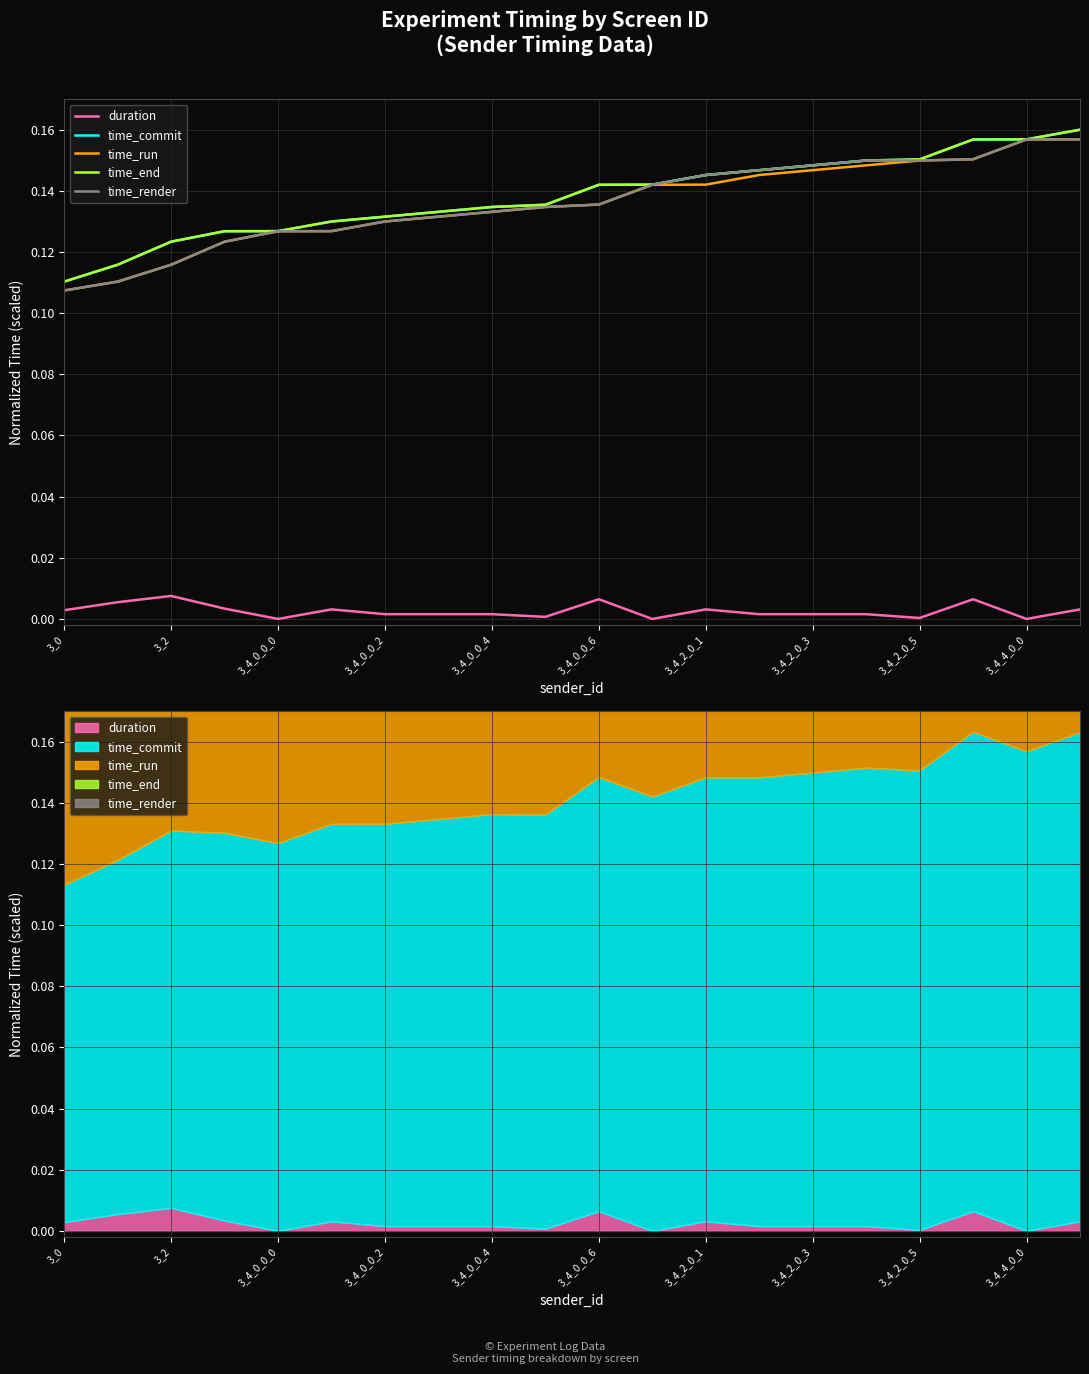

What are all the series names shown in the legend?

duration, time_commit, time_run, time_end, time_render